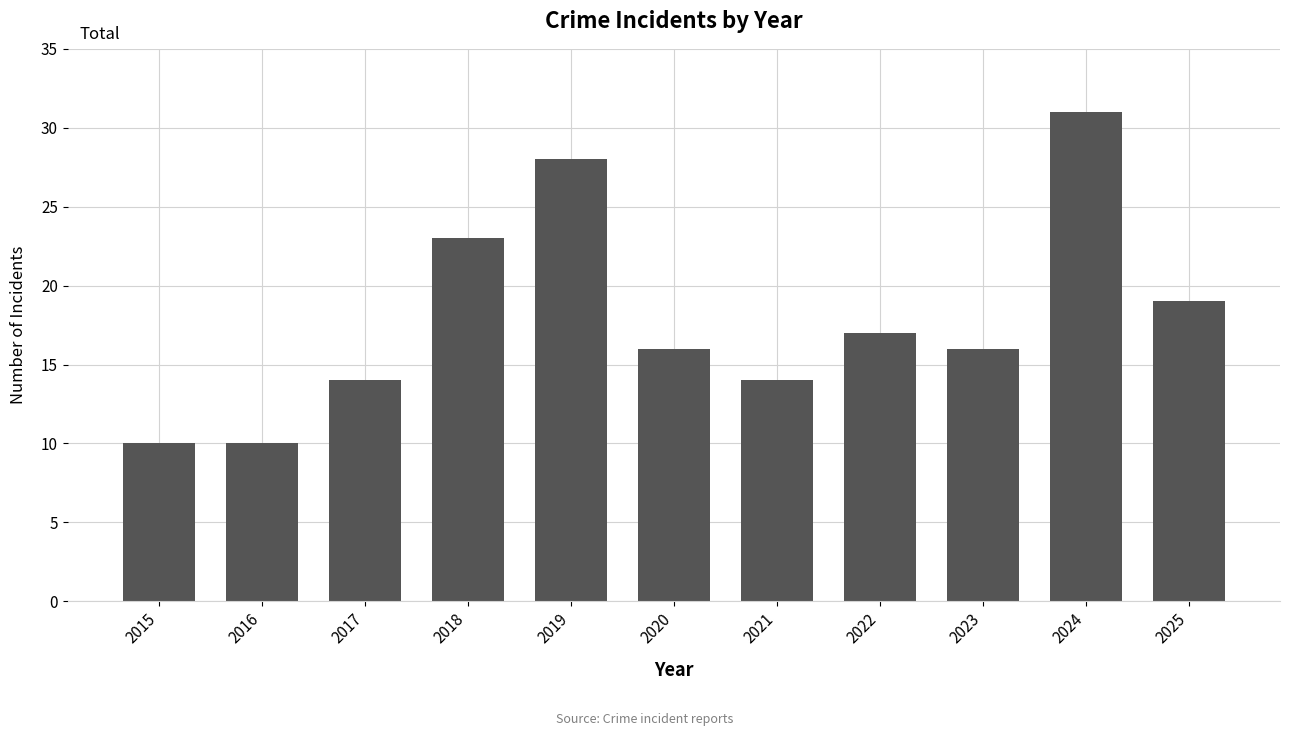

Which has a higher value, 2024 or 2016?

2024